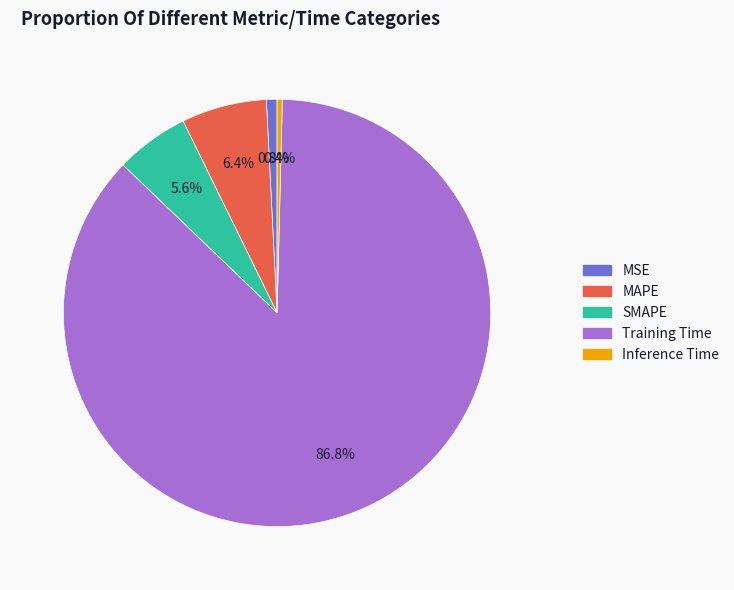

To the nearest percent, what is the average slice percentage?

20%